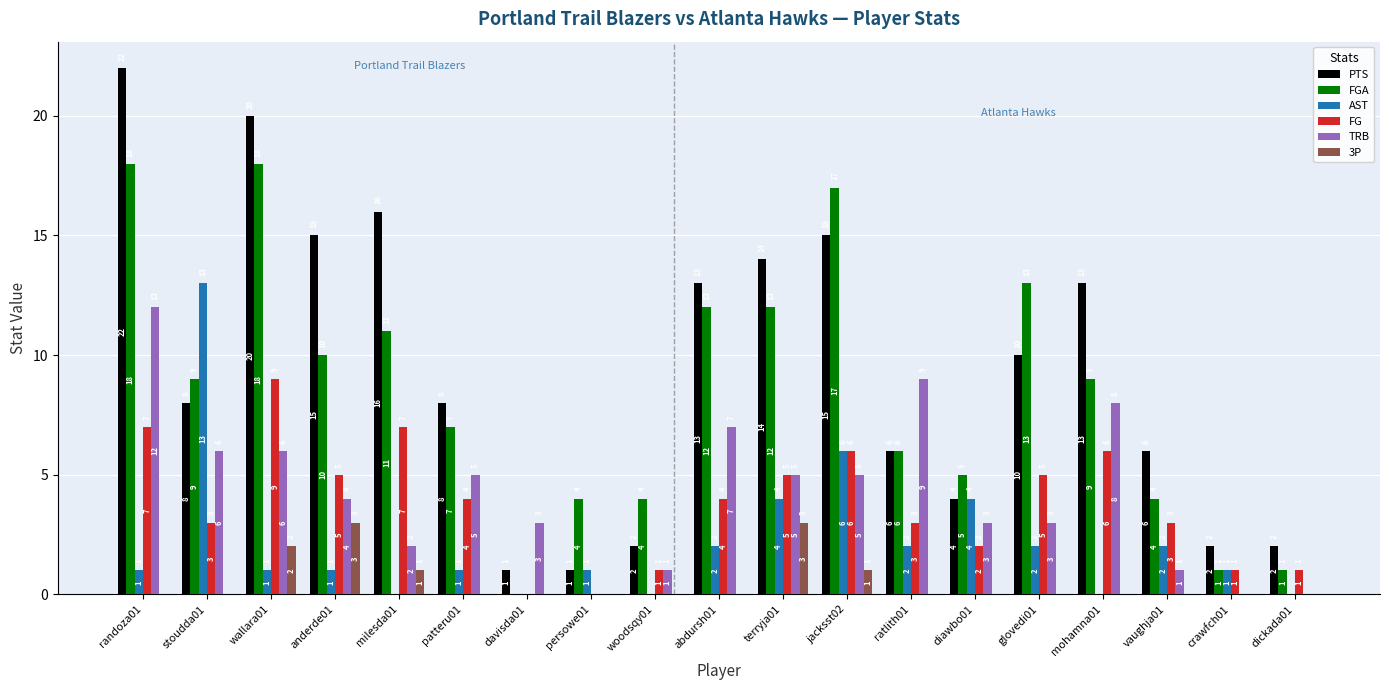

Does the chart contain stacked bars?

No